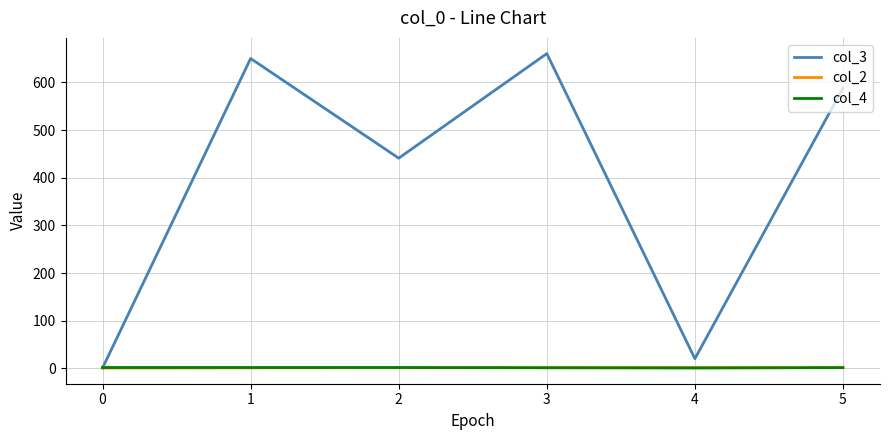

True or false: col_3 has a value of 955.0 at 2.

False